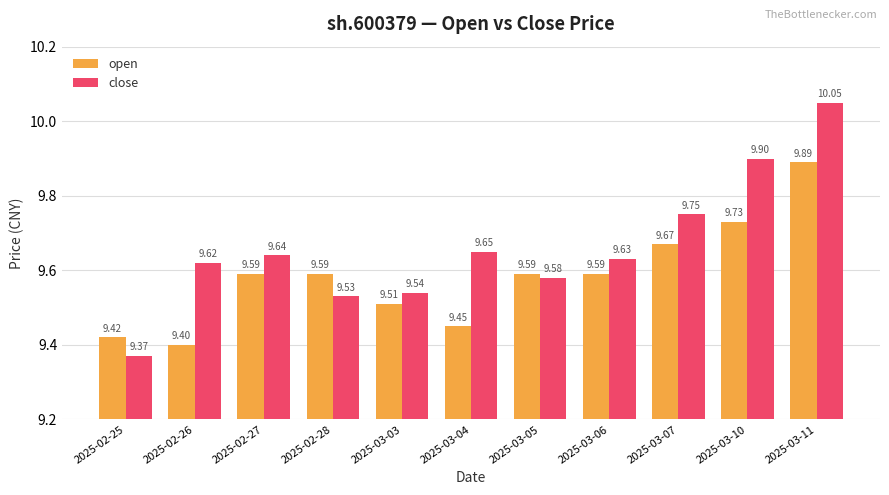

Which series changed the most between 2025-02-27 and 2025-03-04?

open